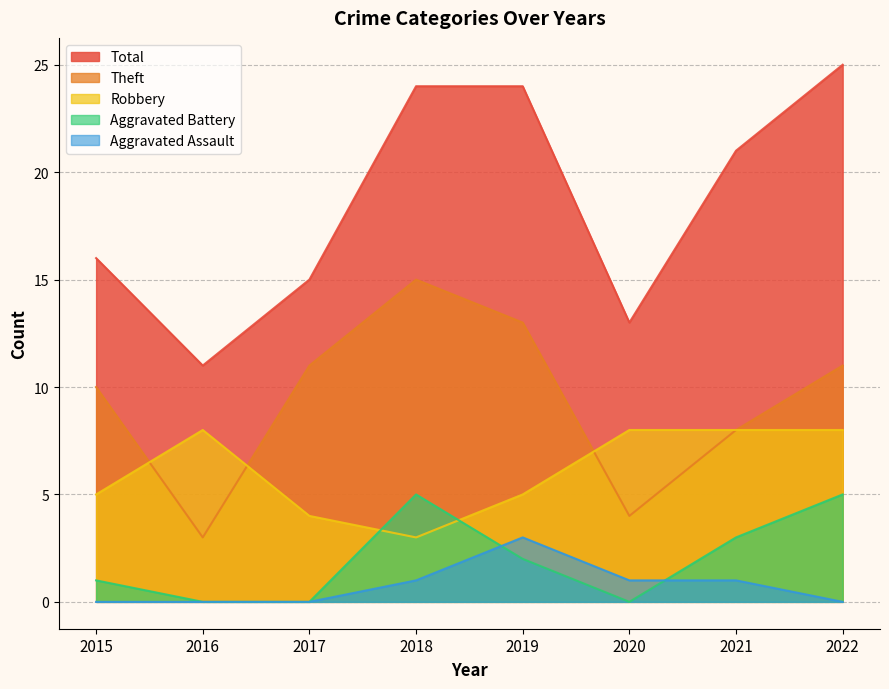

True or false: Aggravated Battery has more than 1 points higher than both neighbors.

False